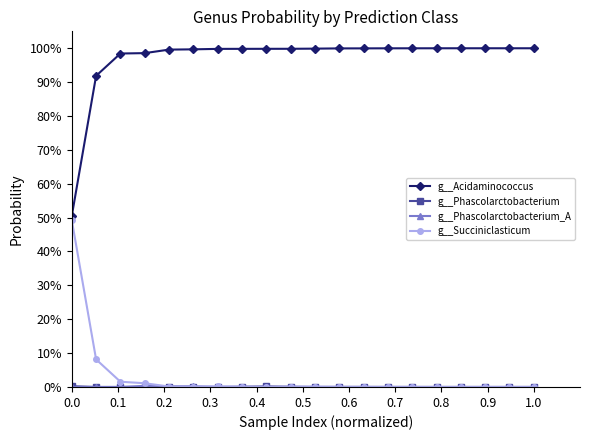

Is this an area chart (filled region under the line)?

No